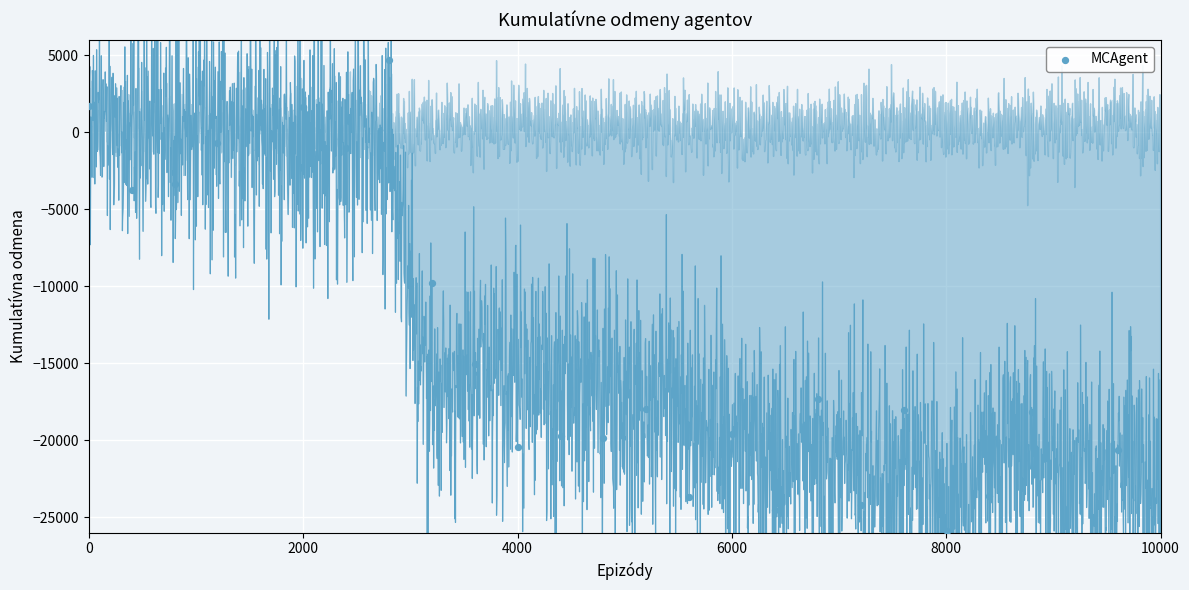

What Y value in the scatter plot is closest to -10772?

-9765.0